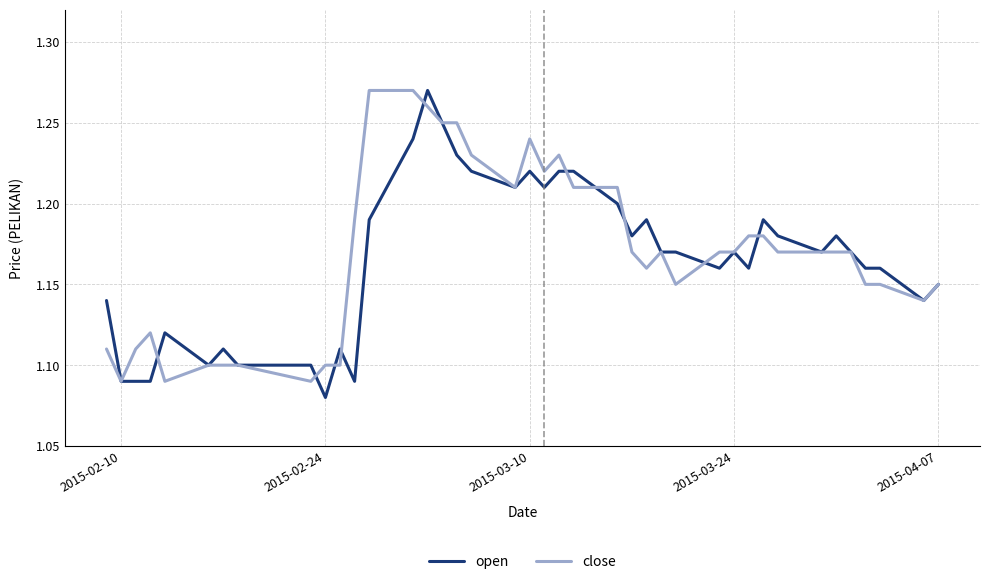

What are all the series names shown in the legend?

open, close